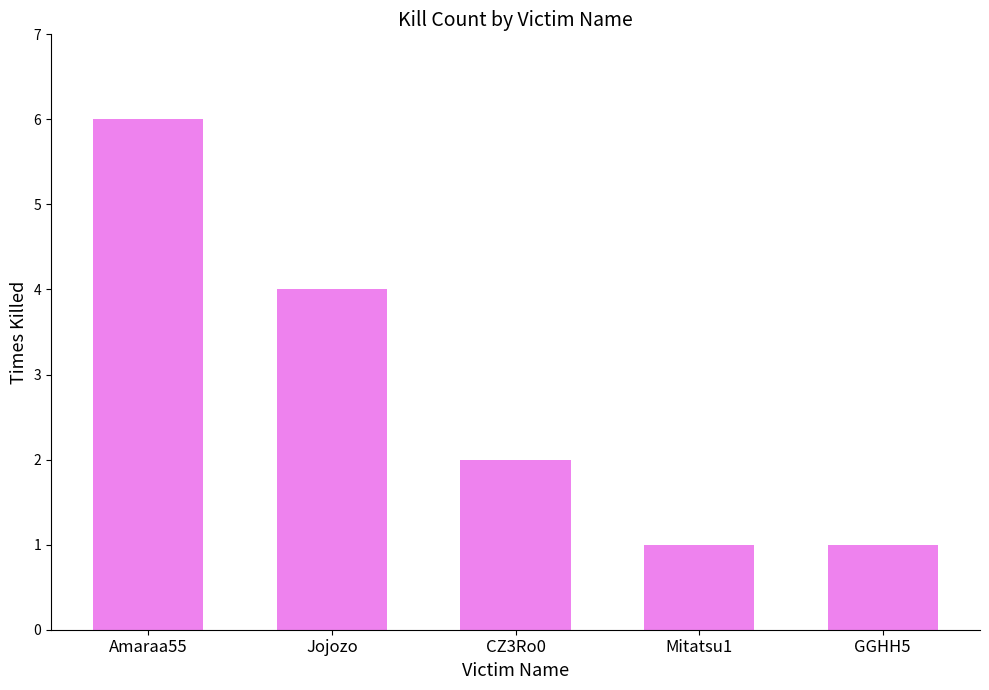

How many data points are less than 2?

2